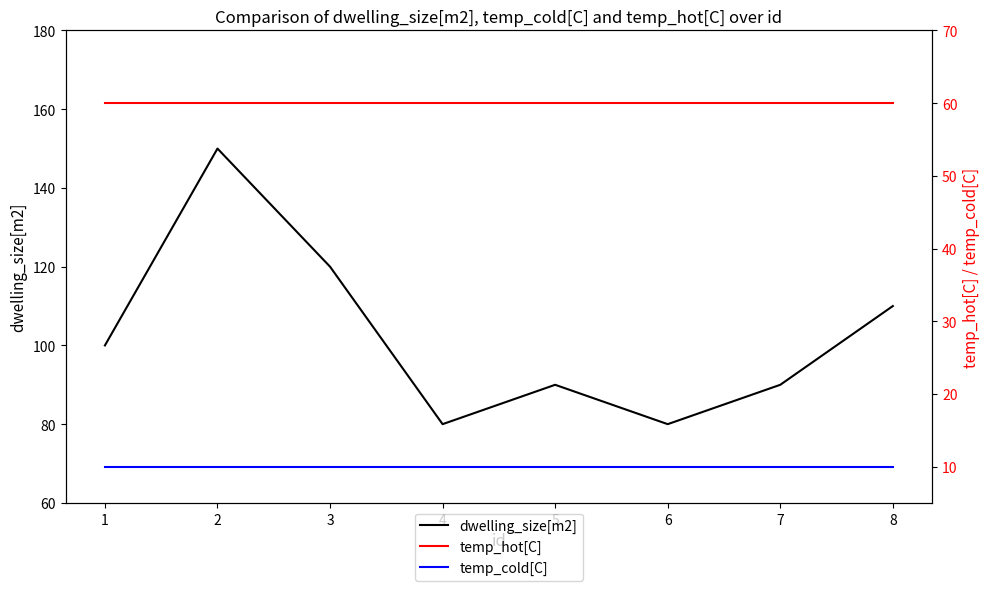

What is the value of the temp_hot[C] point at the 4th from the left?

60